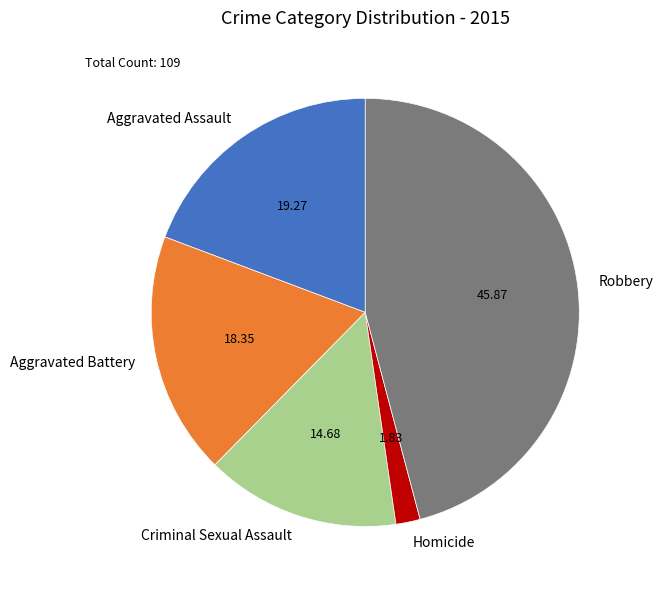

Do Aggravated Battery and Robbery together represent more than half of the pie?

Yes